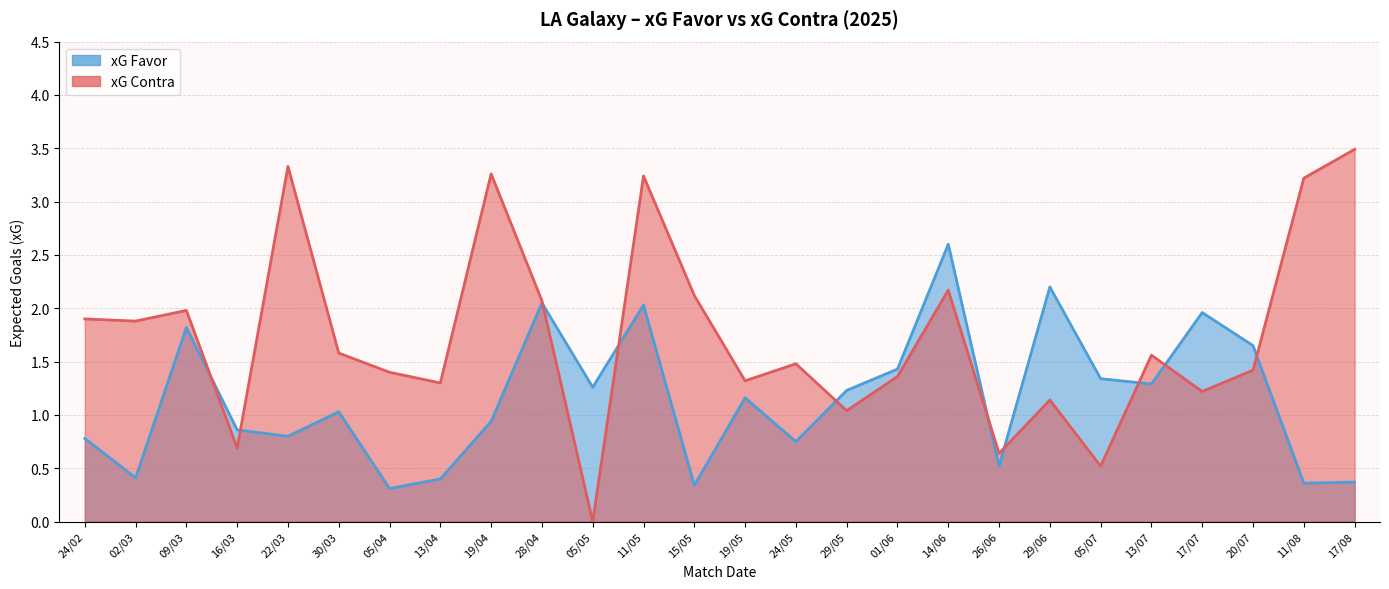

What is the approximate value of xG Contra at 29/06?

1.1